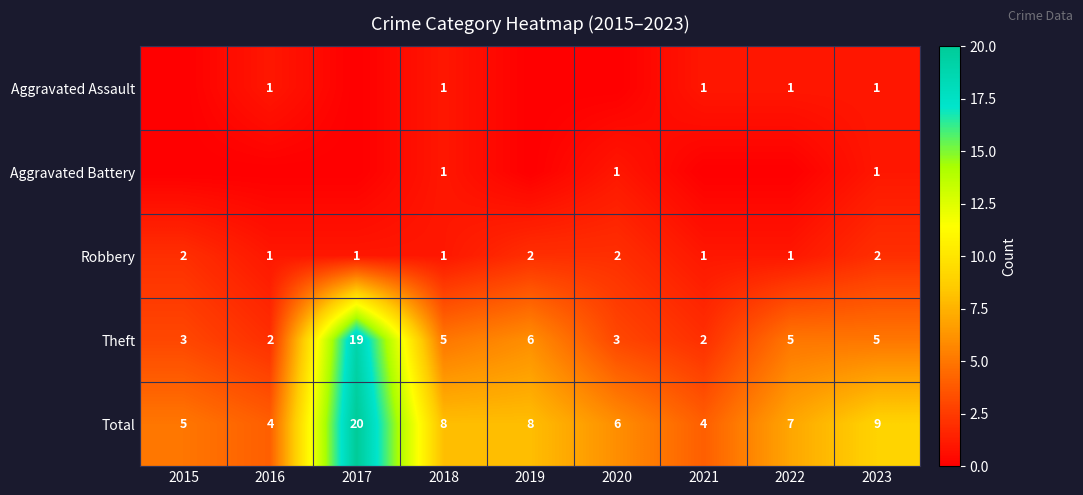

The Total series shows 12 at 2019. True or false?

False